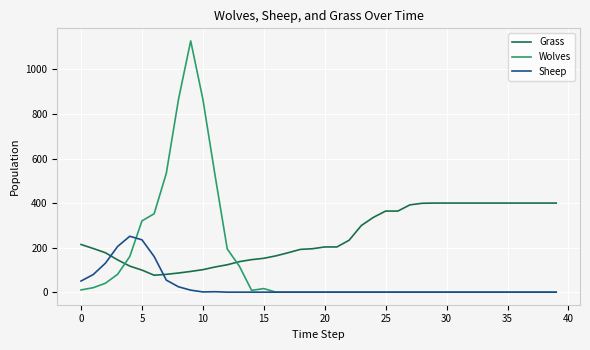

Which series has the widest spread of values?

Wolves